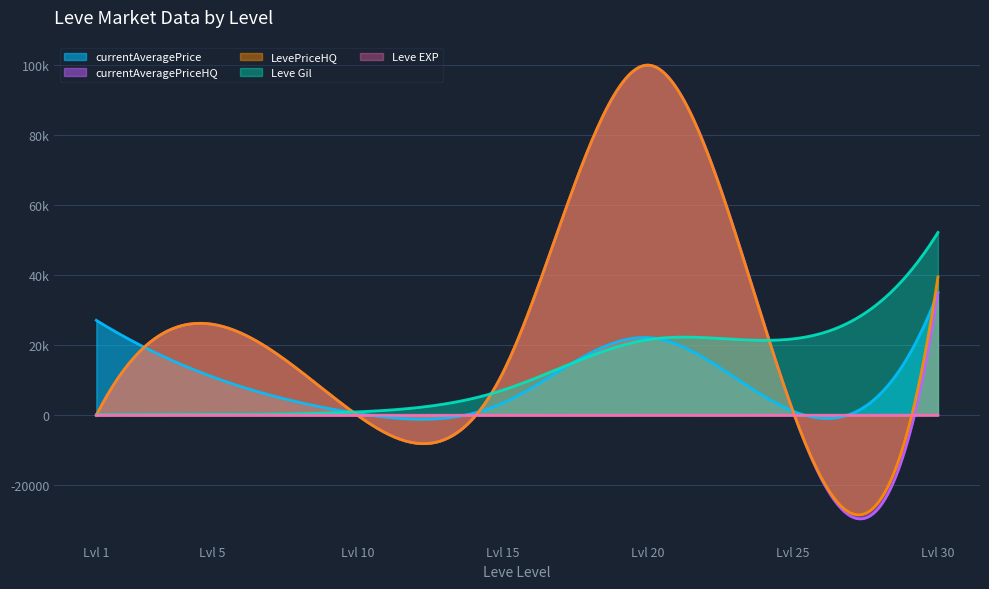

Is it true that currentAveragePrice equals 61907.3 at 30?

False